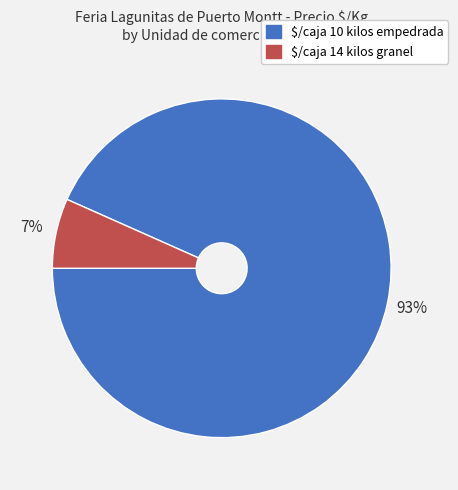

Which slice represents more than half of the pie?

$/caja 10 kilos empedrada